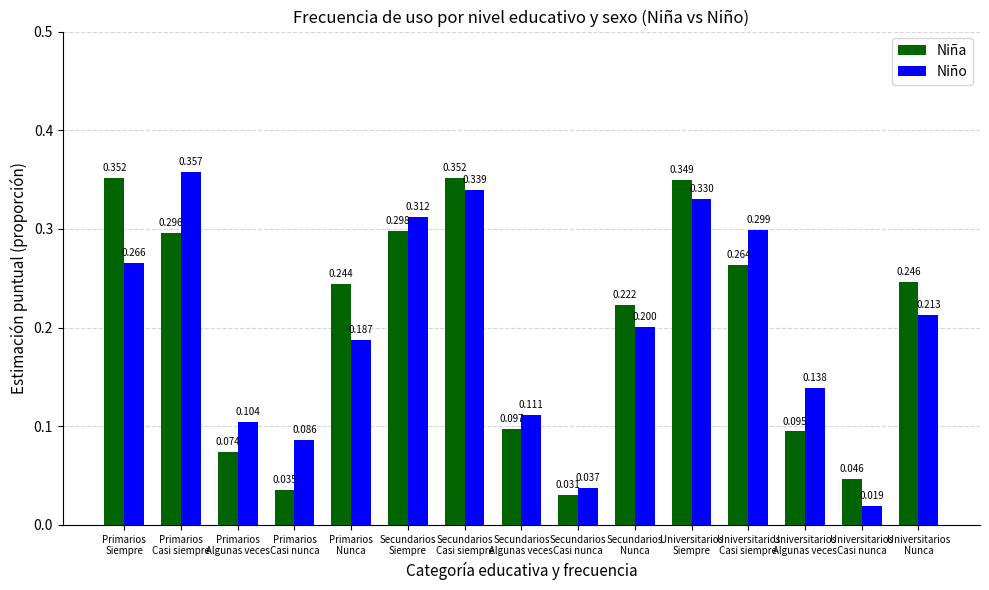

Which label corresponds to the smallest value in the chart?

Universitarios
Casi nunca